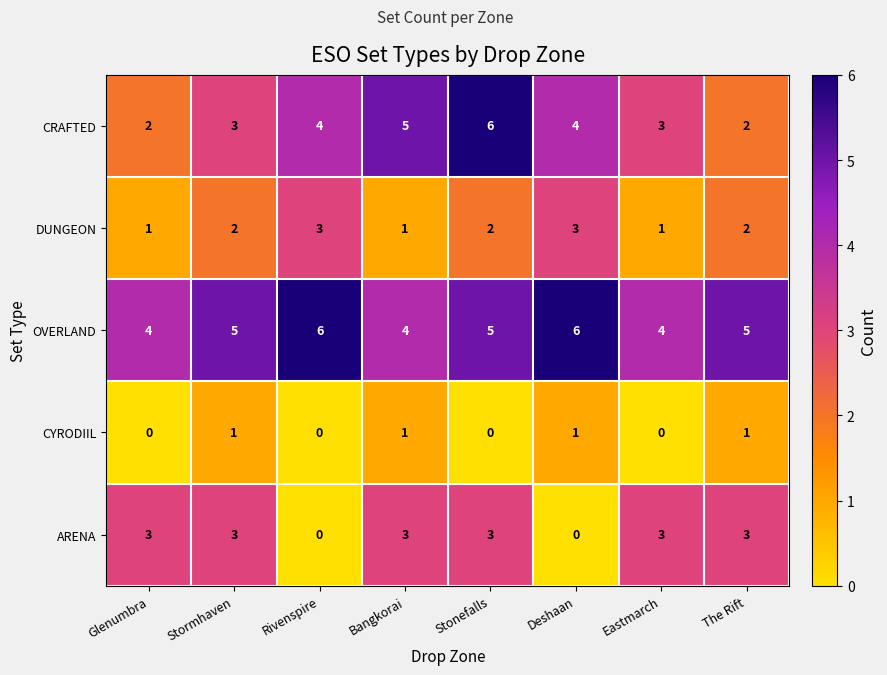

What is the sum of the OVERLAND values at Glenumbra and Eastmarch?

8